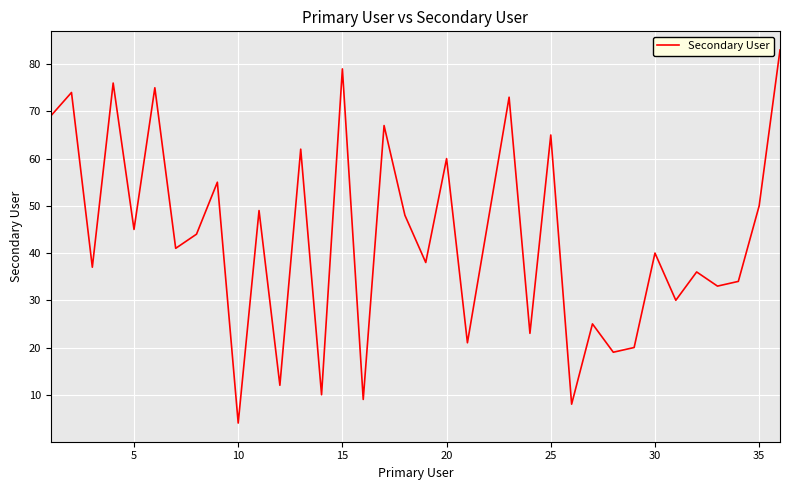

What is the minimum value shown in the chart?

4